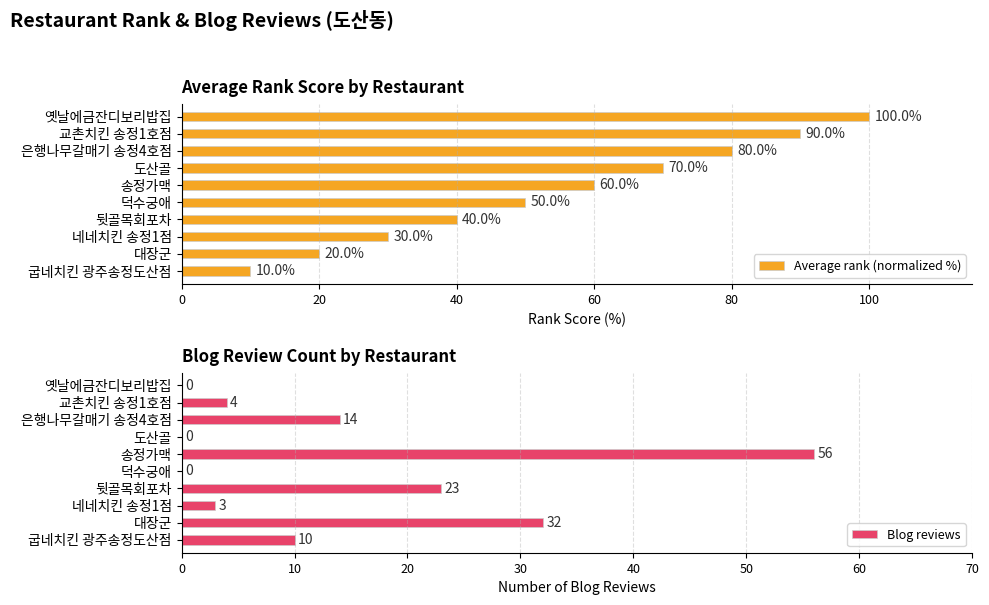

What is the approximate value of Average rank (normalized %) at 굽네치킨 광주송정도산점, to the nearest 10?

10